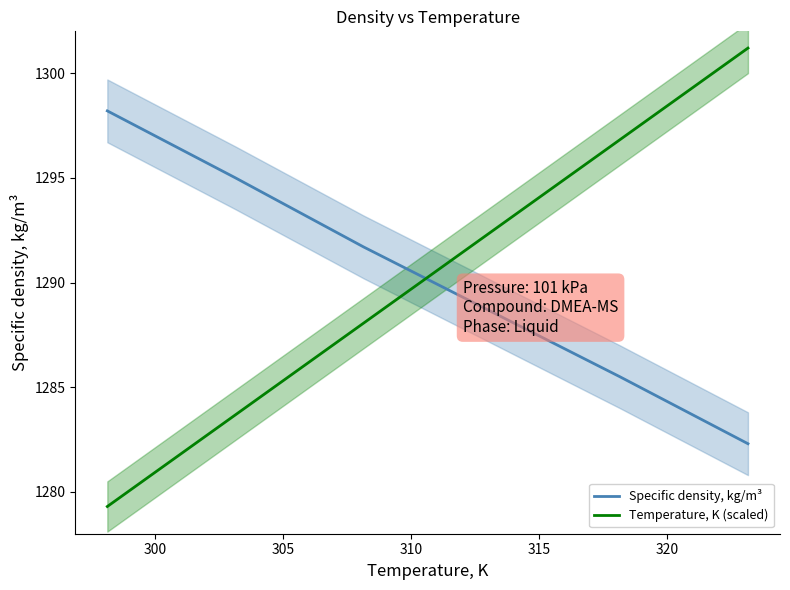

After their last crossing, which series has the higher values: Temperature, K (scaled) or Specific density, kg/m³?

Temperature, K (scaled)